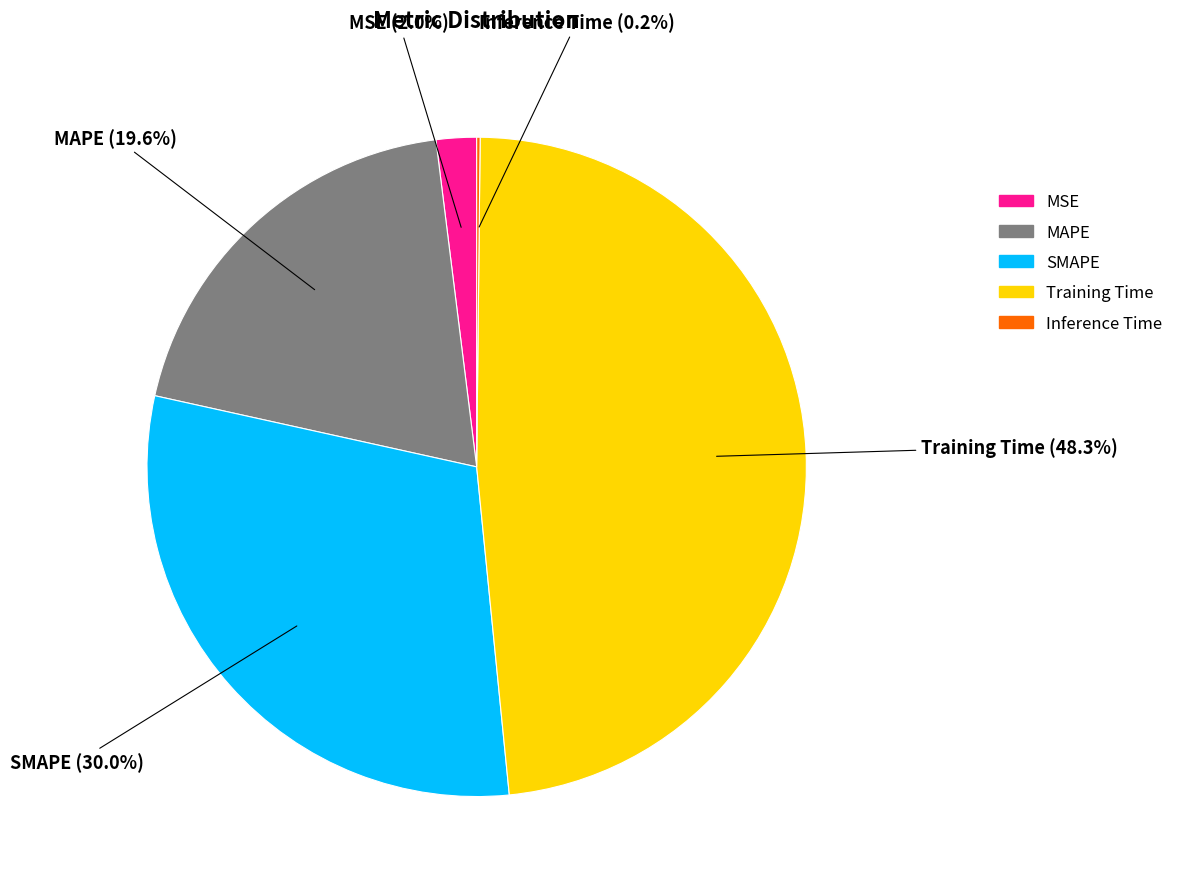

Which category has the biggest portion of the pie?

Training Time